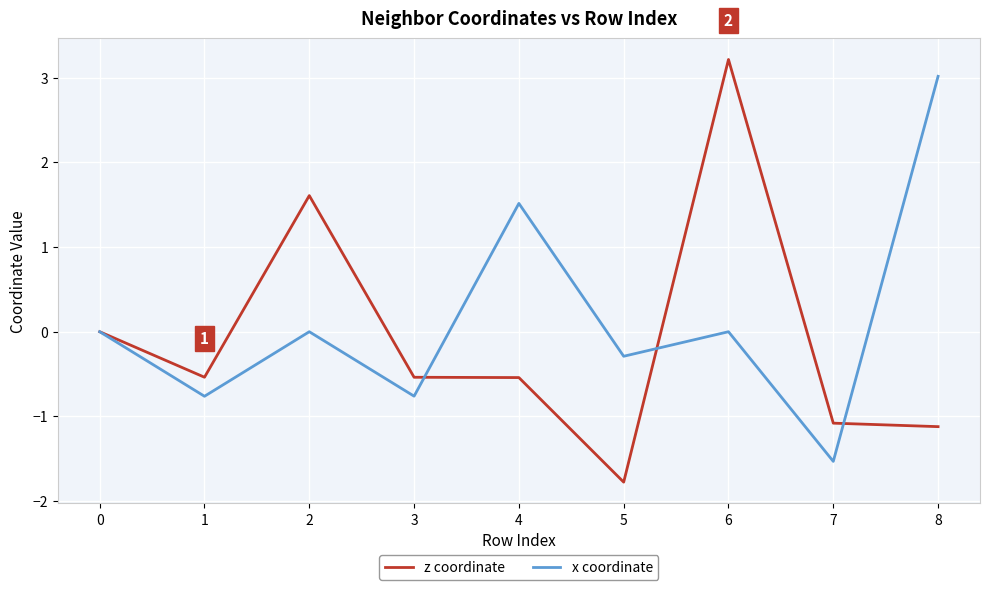

Is the value of z coordinate at 4 greater than the value of x coordinate at 6?

No